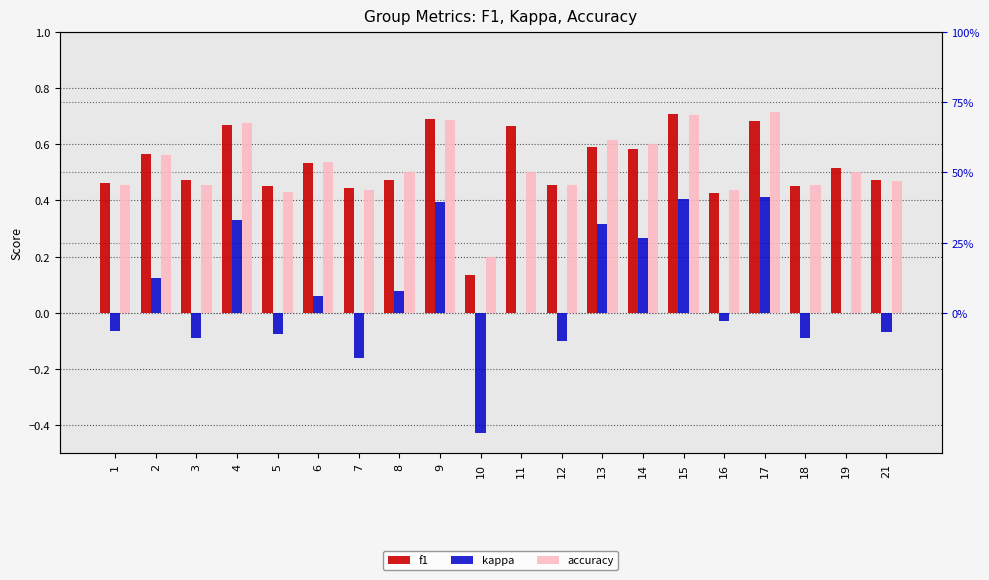

What is the difference between the kappa values at 1 and 11?

0.1